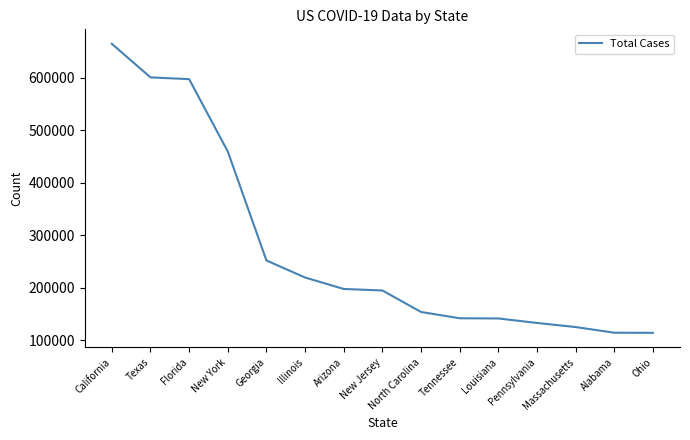

Which label corresponds to the largest value in the chart?

California